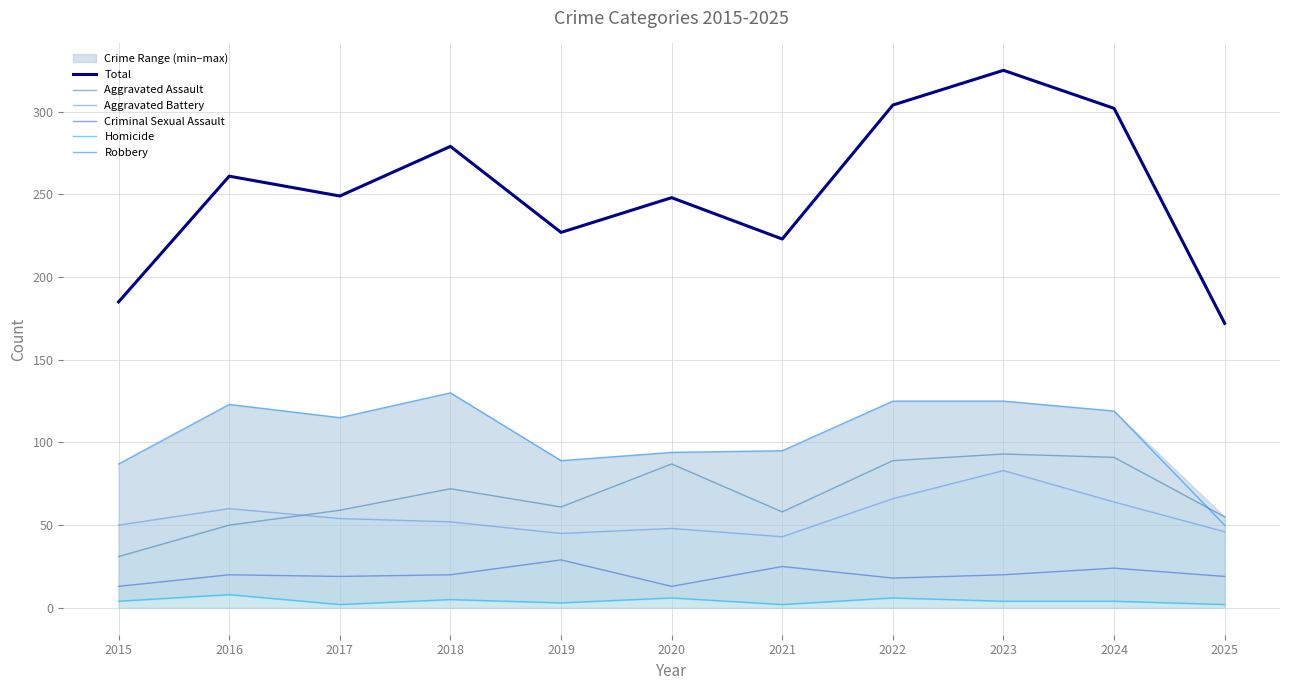

Where is the first local minimum for Aggravated Assault?

2019